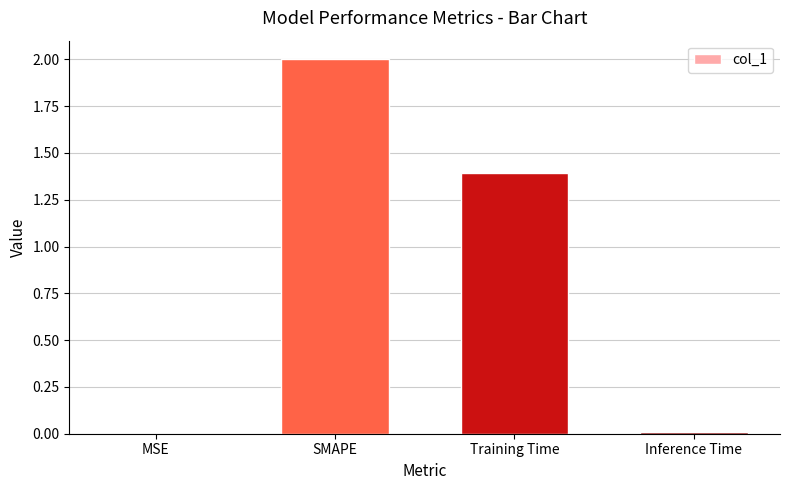

True or false: the data shows 0.5 at SMAPE.

False